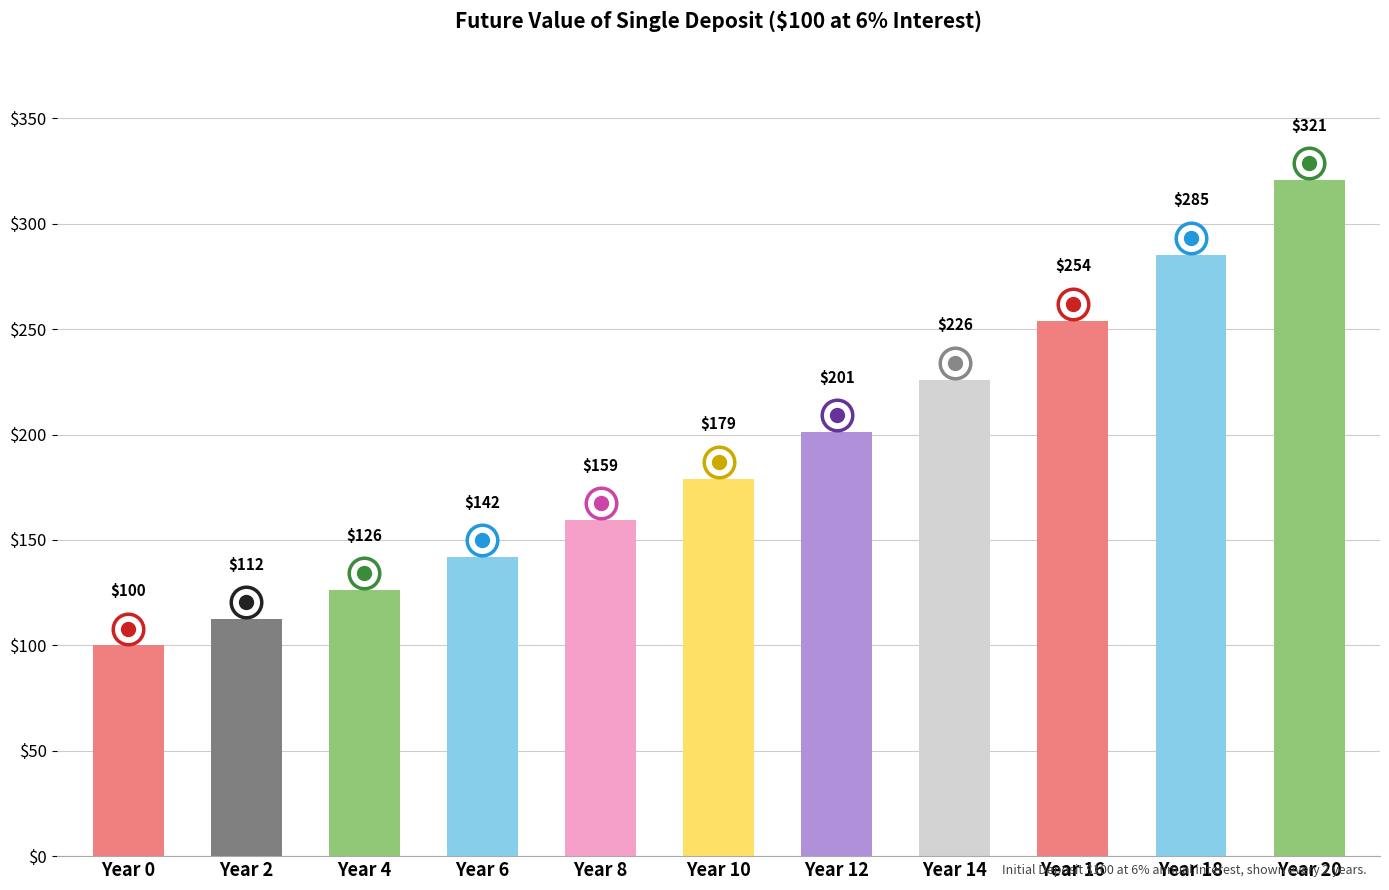

True or false: the data shows 226.1 at Year 14.

True